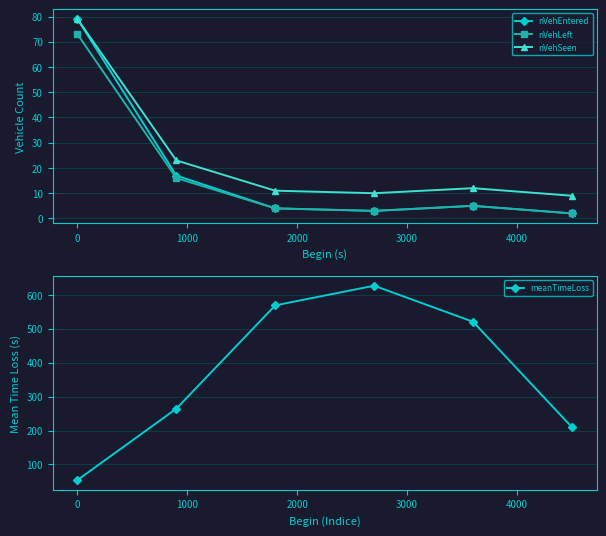

What is the lowest value of the nVehEntered series?

2